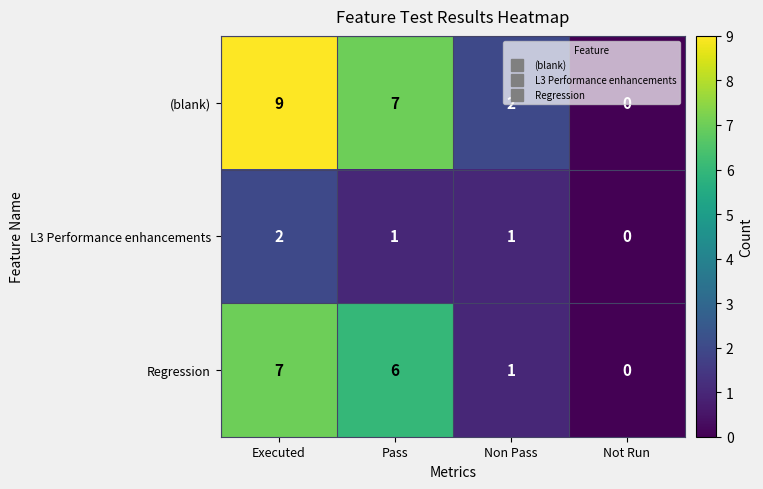

Which category has the highest value across all series?

Executed